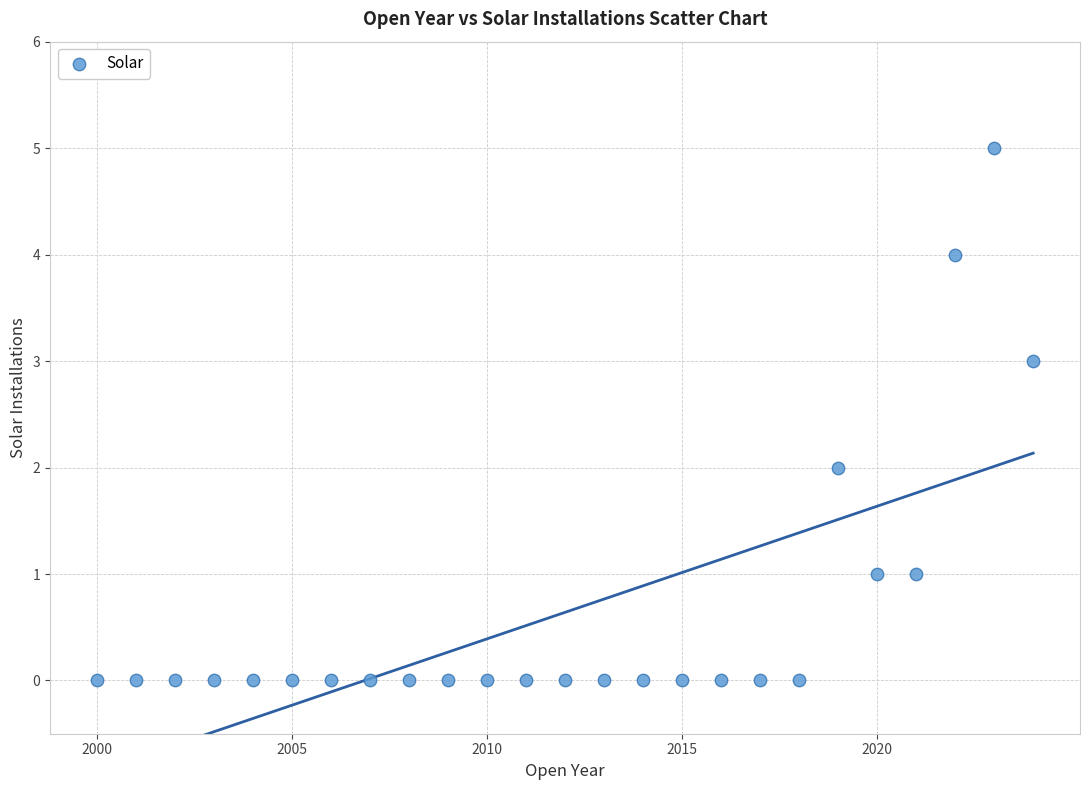

What is the range of X values (max minus min)?

24